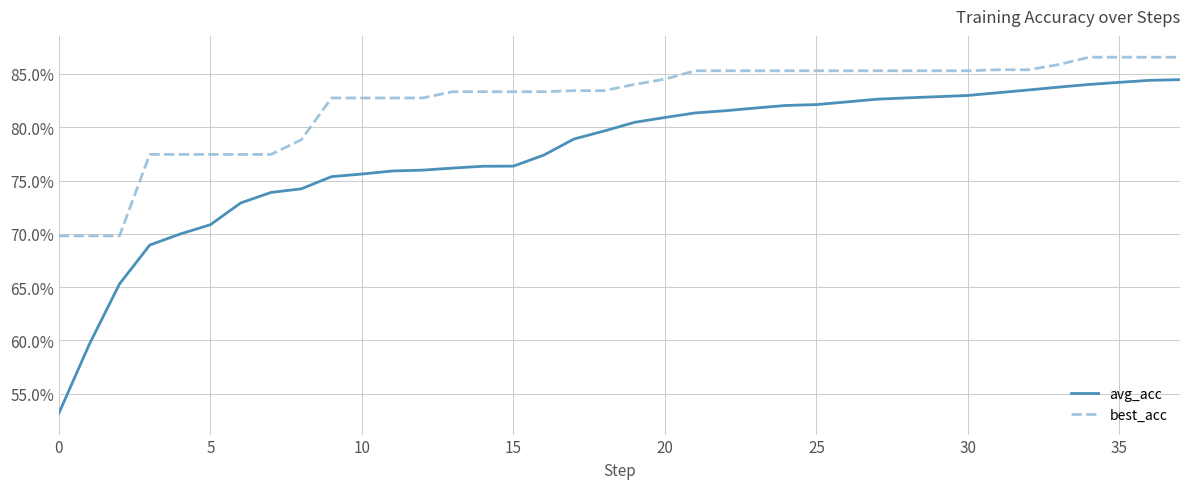

What are all the series names shown in the legend?

avg_acc, best_acc